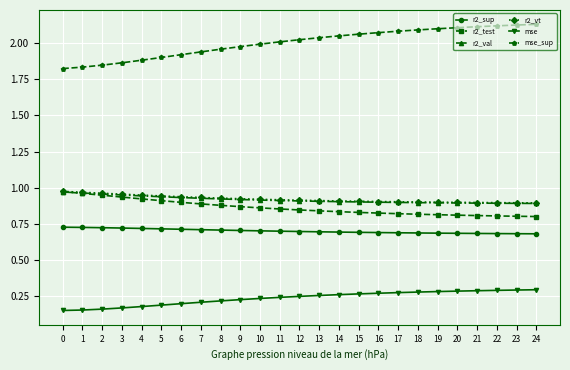

True or false: r2_val and mse intersect in this chart.

False